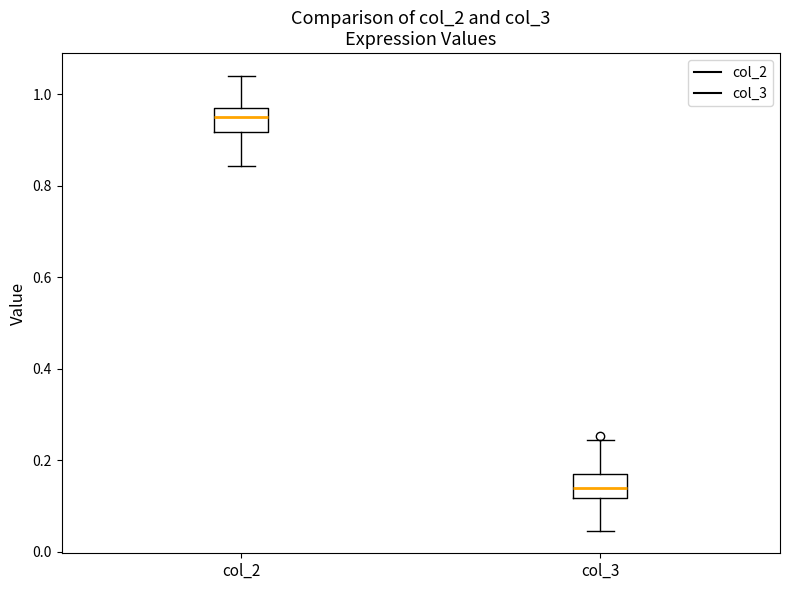

Where is the lower edge of the box for col_2 on the y-axis? The values are not printed on the chart, so give them approximately, as read against the axis.

0.92